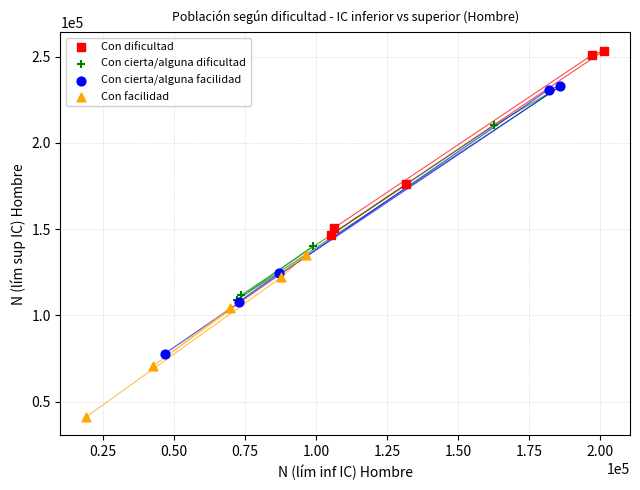

Which series contains the lowest Y value?

Con facilidad